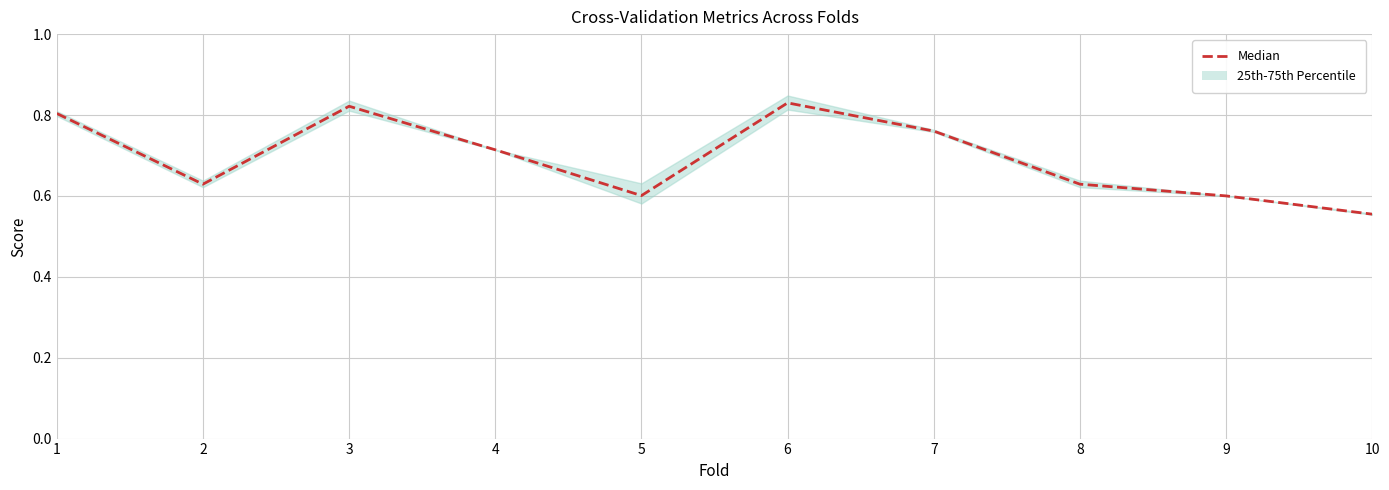

True or false: the data has more than 0 interior local peaks.

True